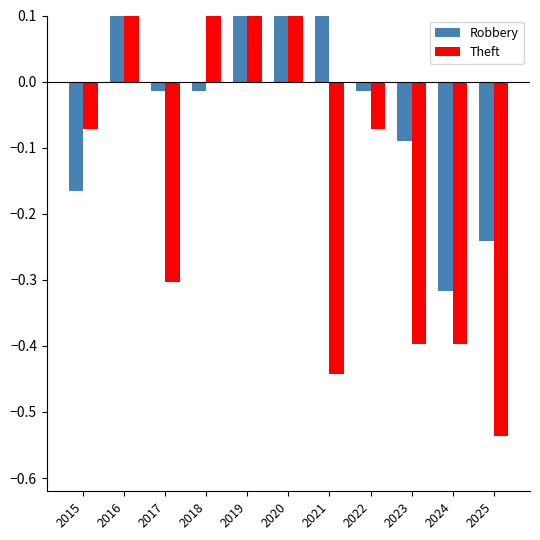

Reading left to right, what are all the values shown in this chart?

Robbery: 2015=-0.2	2016=0.2	2017=-0.0	2018=-0.0	2019=0.2	2020=0.1	2021=0.3	2022=-0.0	2023=-0.1	2024=-0.3	2025=-0.2
Theft: 2015=-0.1	2016=0.1	2017=-0.3	2018=0.2	2019=0.7	2020=1.2	2021=-0.4	2022=-0.1	2023=-0.4	2024=-0.4	2025=-0.5